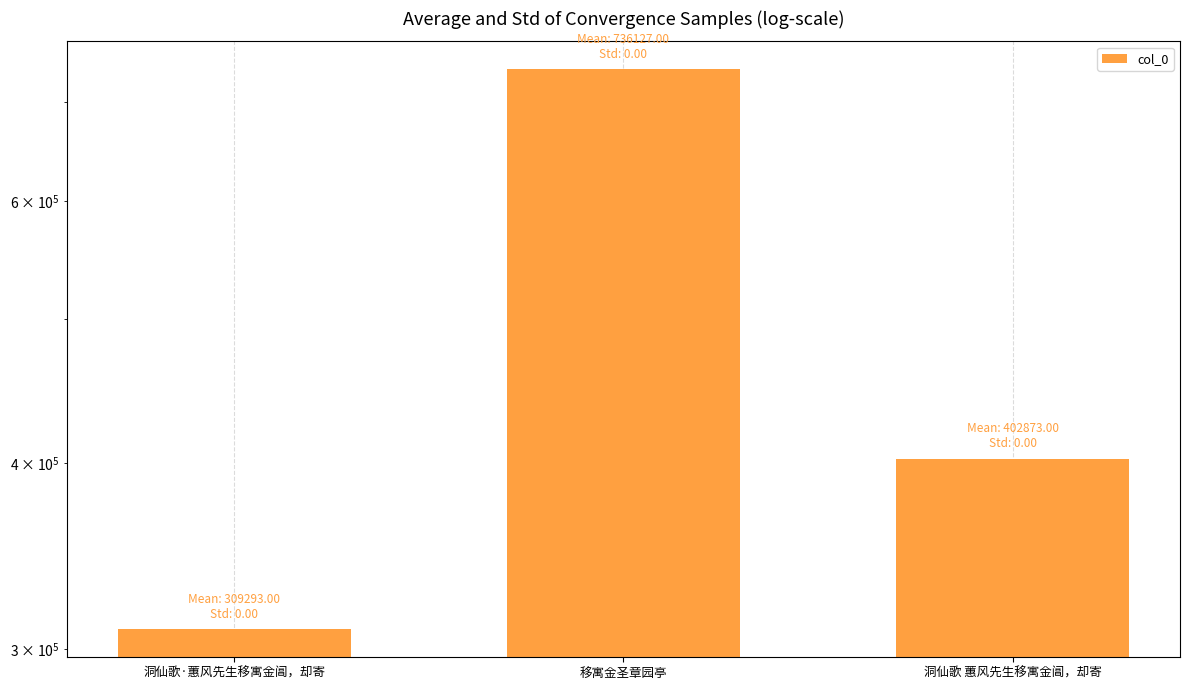

The value at 洞仙歌 蕙风先生移寓金阊，却寄 is 606136. True or false?

False